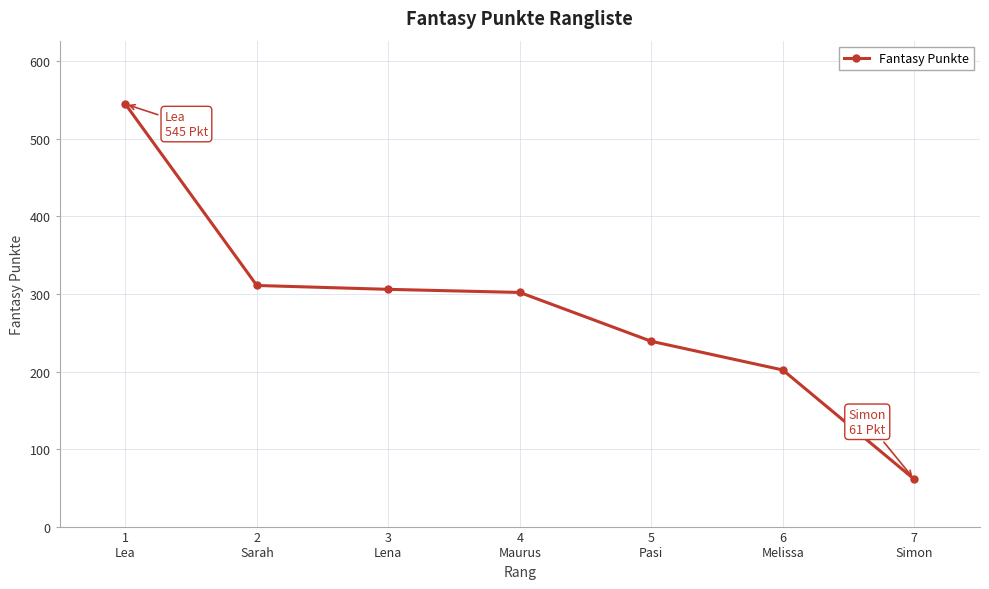

What is the value of the 2nd point from the left?

311